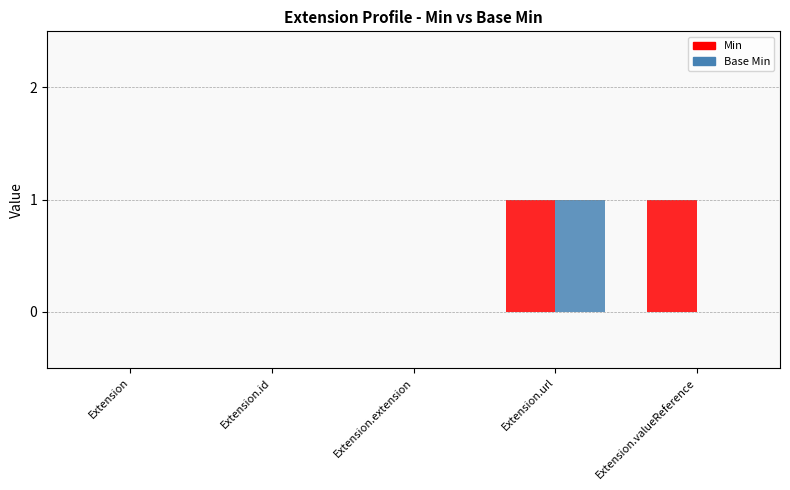

True or false: Base Min has a value of 0 at Extension.extension.

True